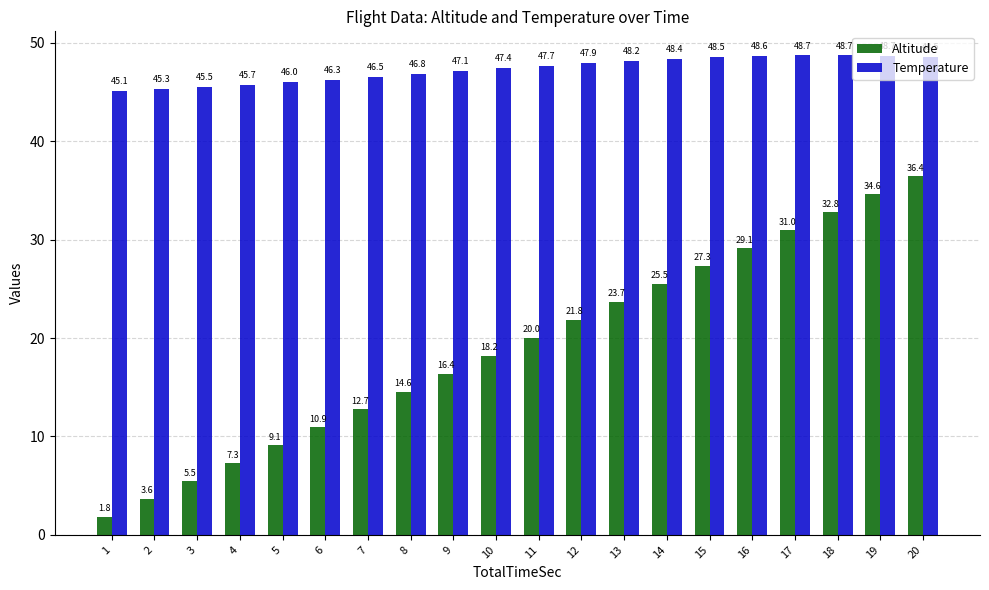

List the series in order of their peak value, highest first.

Temperature, Altitude